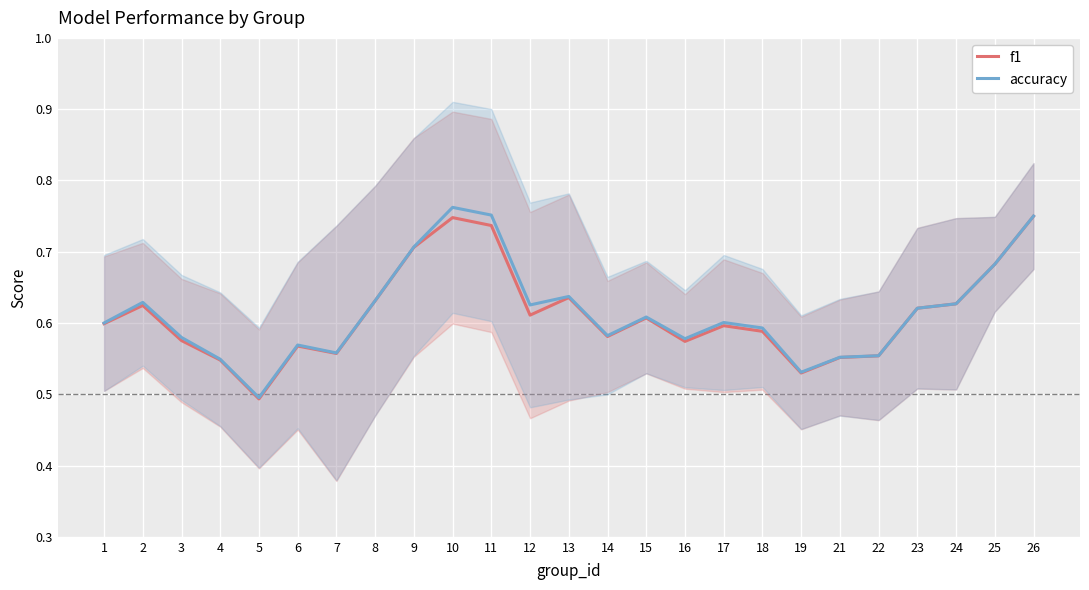

Reading right to left, list all the values displayed in this chart.

f1: 26=0.7	25=0.7	24=0.6	23=0.6	22=0.6	21=0.6	19=0.5	18=0.6	17=0.6	16=0.6	15=0.6	14=0.6	13=0.6	12=0.6	11=0.7	10=0.7	9=0.7	8=0.6	7=0.6	6=0.6	5=0.5	4=0.5	3=0.6	2=0.6	1=0.6
accuracy: 26=0.8	25=0.7	24=0.6	23=0.6	22=0.6	21=0.6	19=0.5	18=0.6	17=0.6	16=0.6	15=0.6	14=0.6	13=0.6	12=0.6	11=0.8	10=0.8	9=0.7	8=0.6	7=0.6	6=0.6	5=0.5	4=0.5	3=0.6	2=0.6	1=0.6